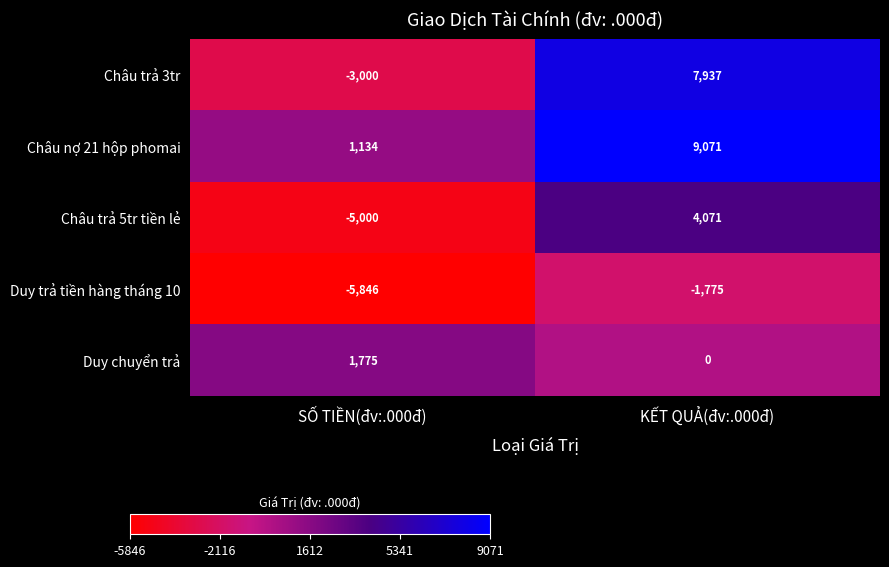

Where is Duy trả tiền hàng tháng 10 nearest to the value -3810?

KẾT QUẢ(đv:.000đ)